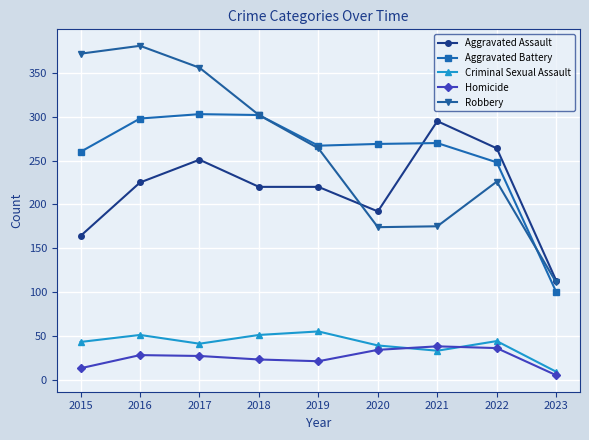

Rank the series at 2021 from highest to lowest value.

Aggravated Assault, Aggravated Battery, Robbery, Homicide, Criminal Sexual Assault